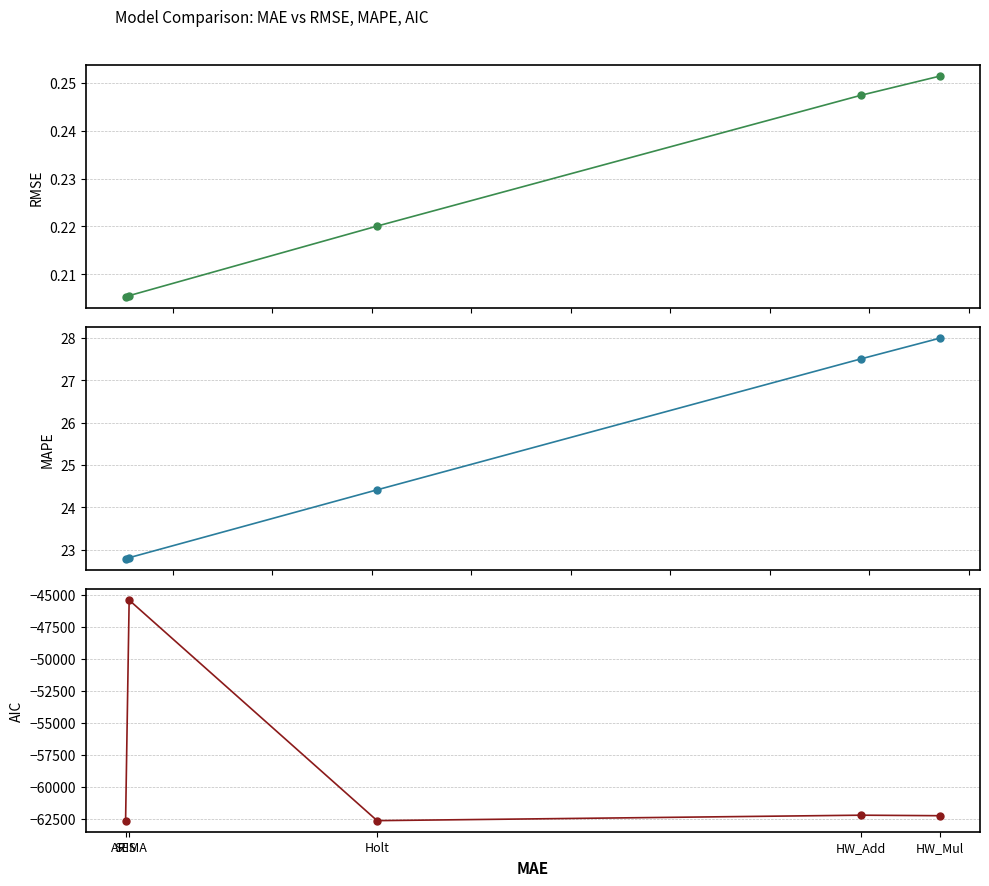

What is the difference between the AIC values at Holt and SES?

4.1